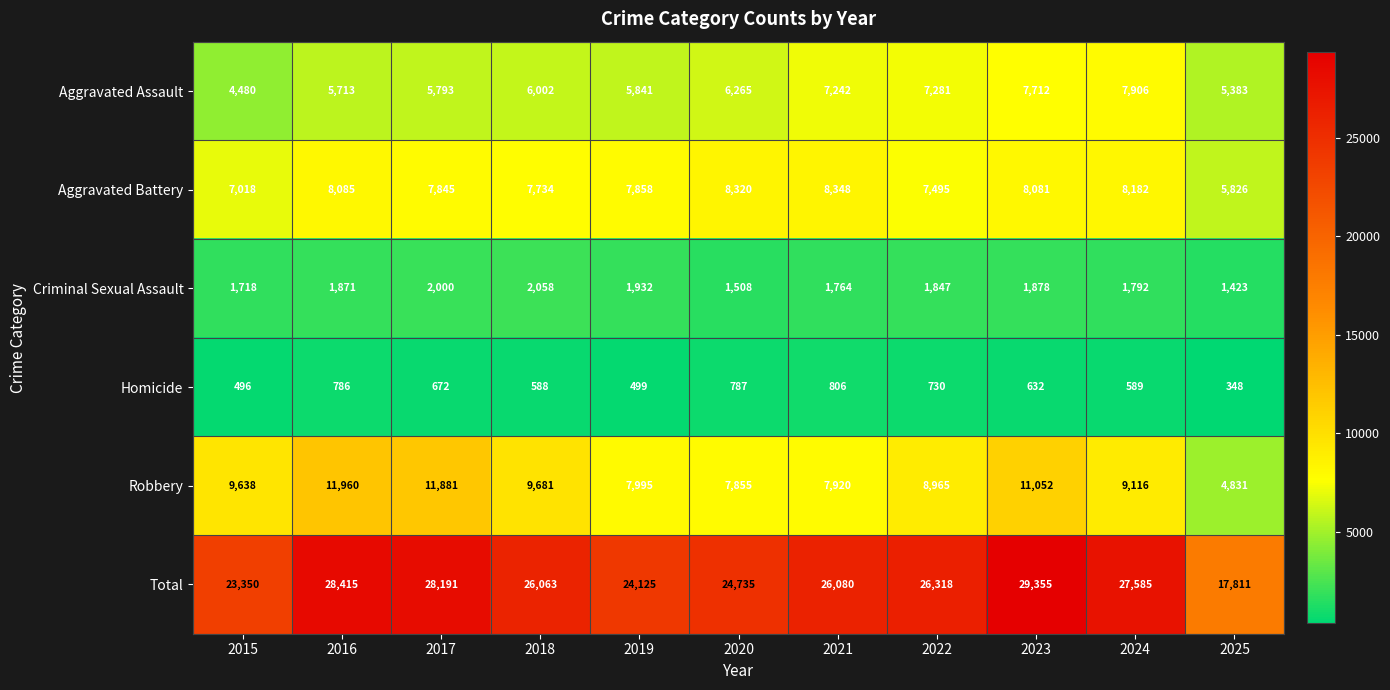

Rank the categories by Aggravated Battery value from highest to lowest.

2021, 2020, 2024, 2016, 2023, 2019, 2017, 2018, 2022, 2015, 2025